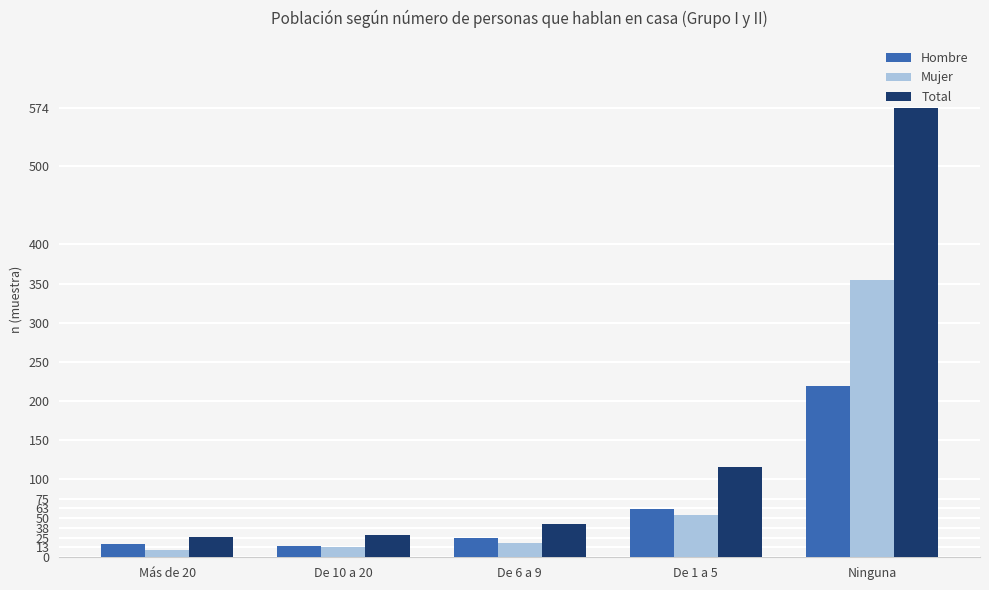

Where is Hombre nearest to the value 117?

De 1 a 5